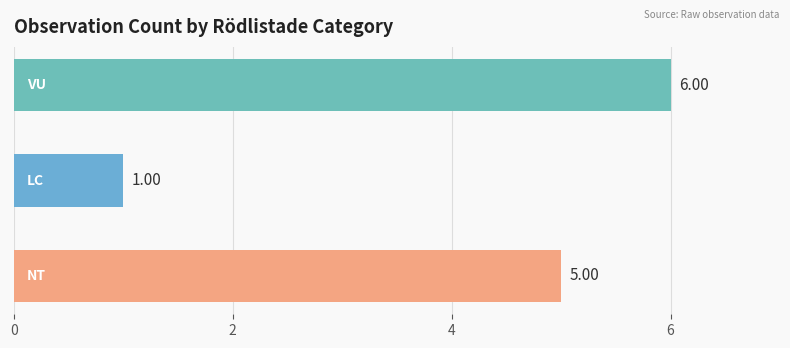

What is the difference between the second highest and minimum values?

4